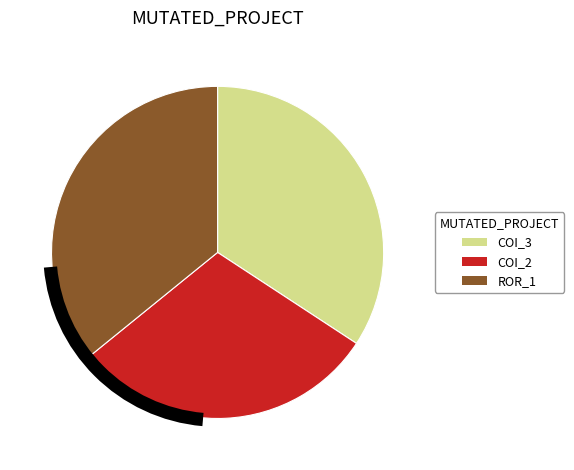

Which category has the smallest portion of the pie?

AutoResponder.EmailSystem.Client.COI_2